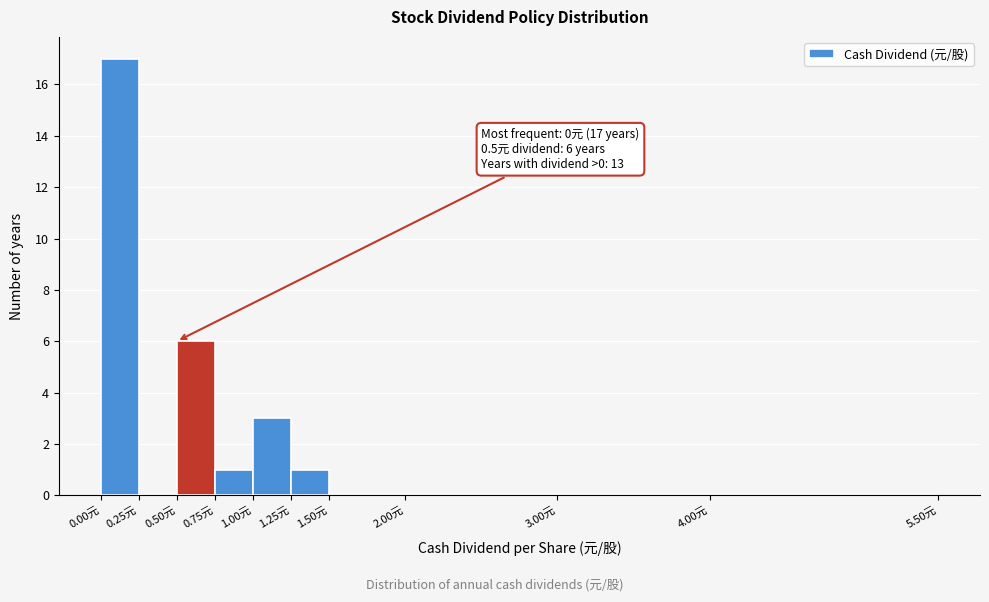

Over which range of the x-axis is the bar tallest?

0.00 to 0.25